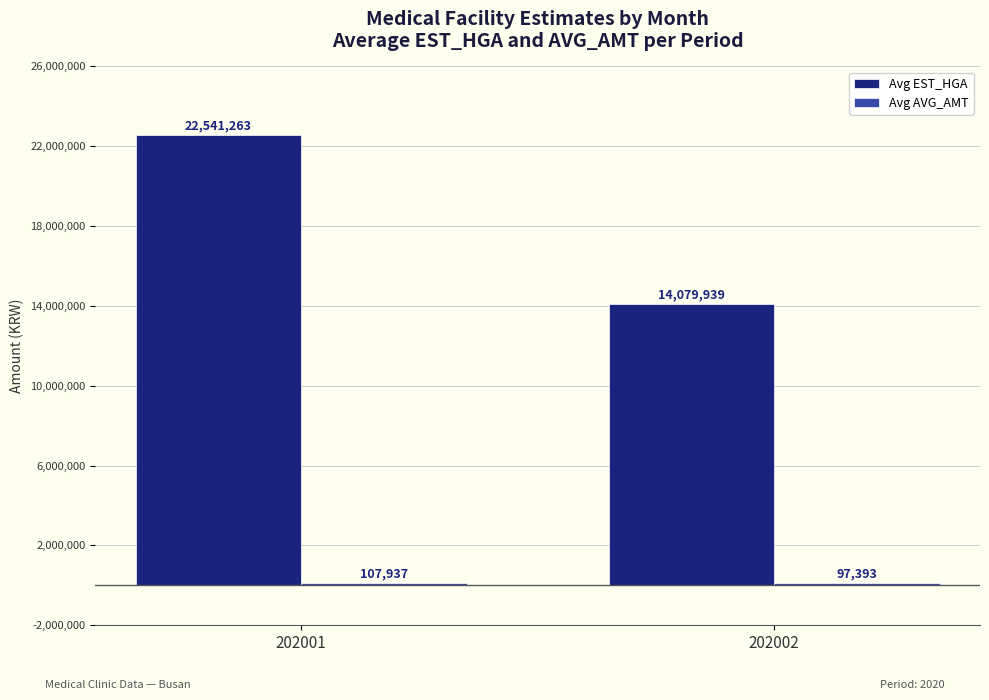

List the labels in order of Avg EST_HGA value, largest first.

202001, 202002